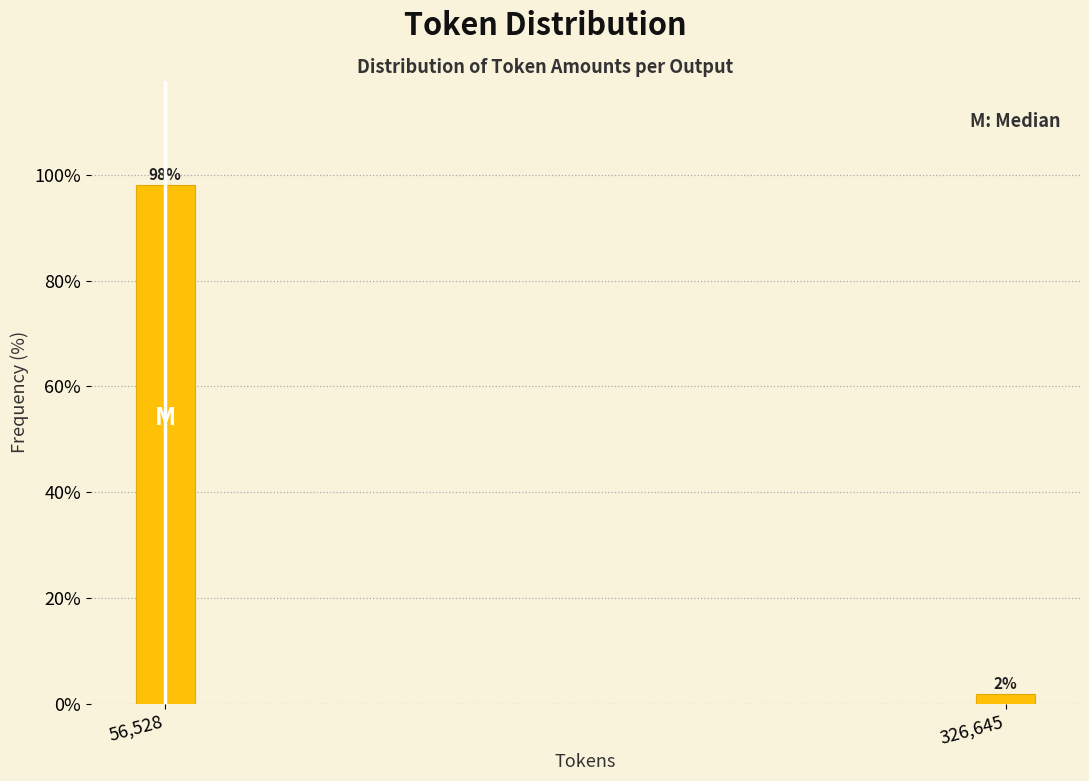

What is the average value?

50.0